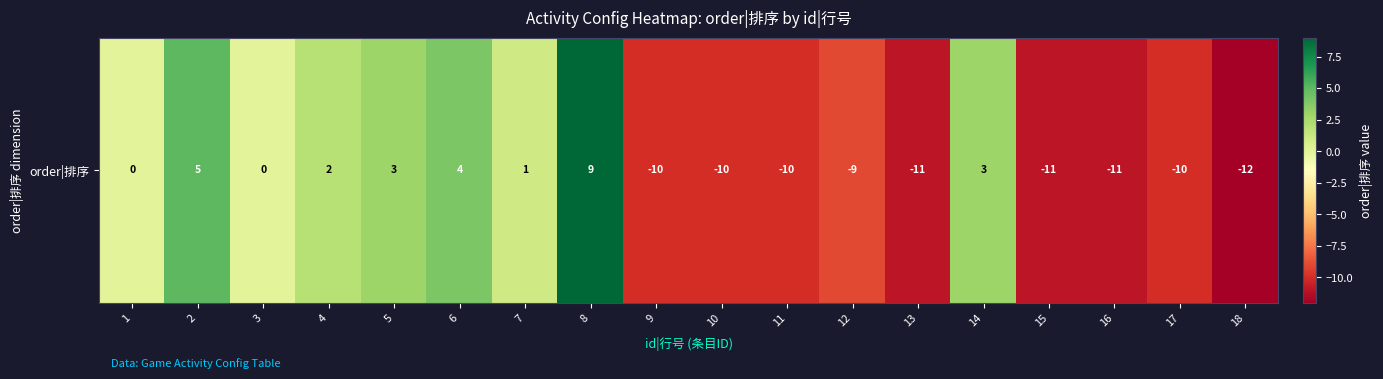

What is the average value?

-4